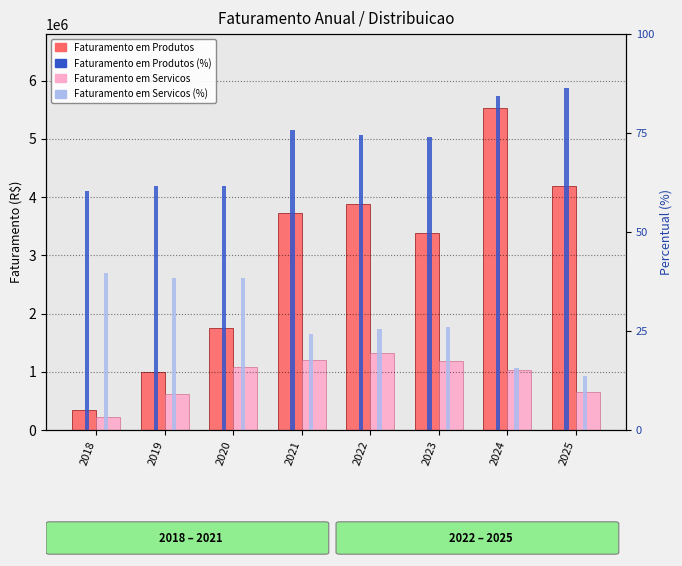

What are all the series names shown in the legend?

Faturamento em Produtos, Faturamento em Servicos, Faturamento em Produtos (%), Faturamento em Servicos (%)